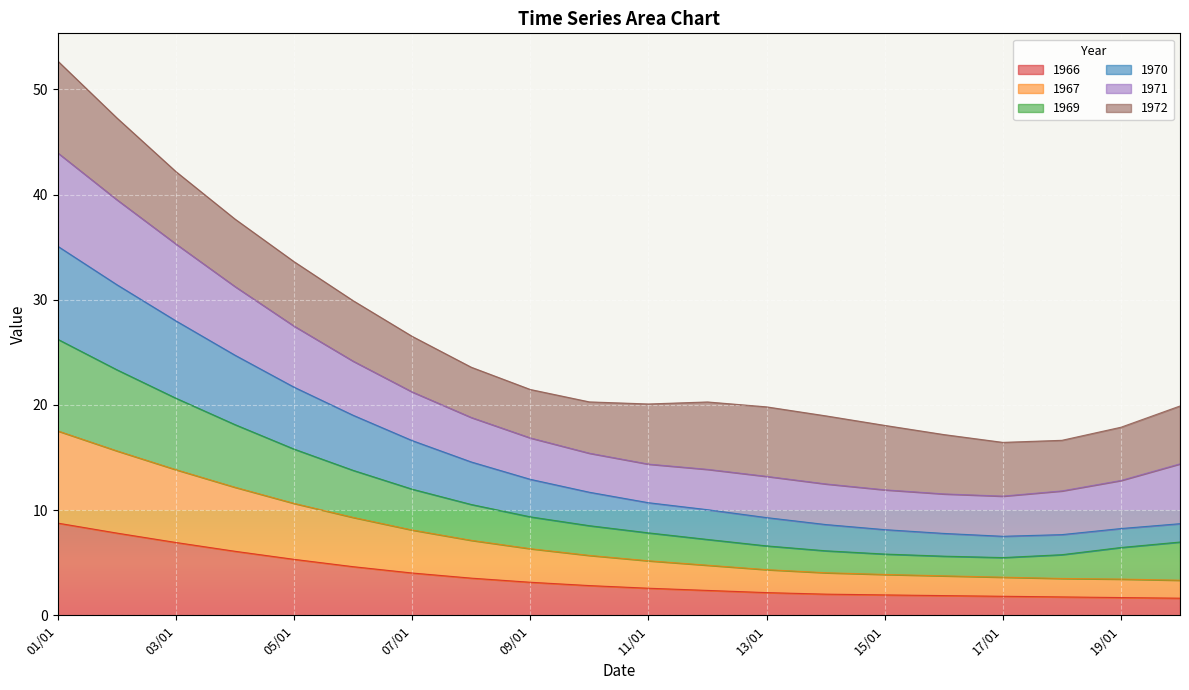

What is the total value across all series at 13/01?

19.8